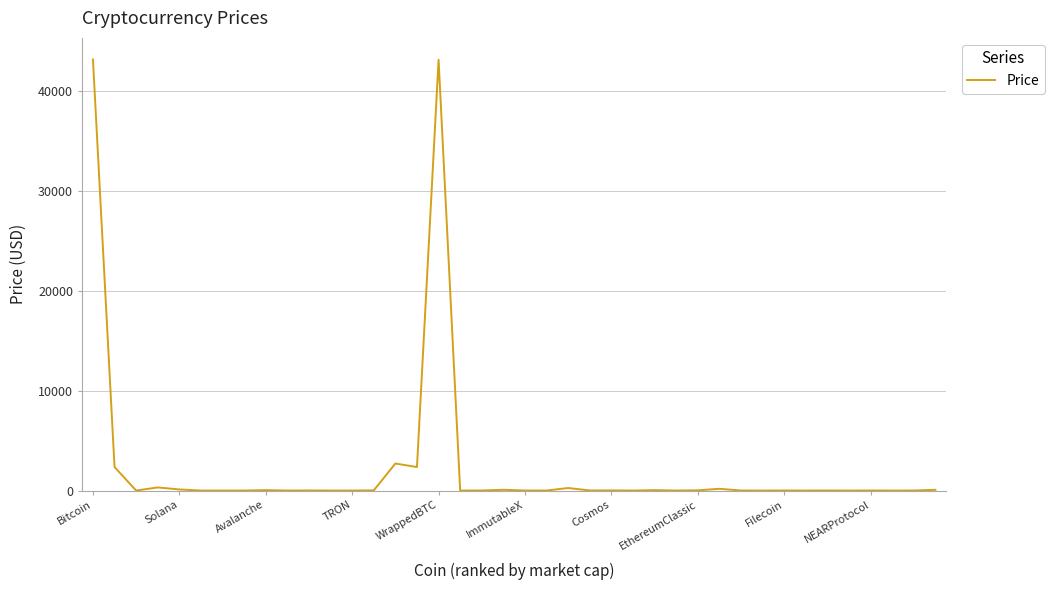

What is the difference between the maximum and minimum values?

43147.9